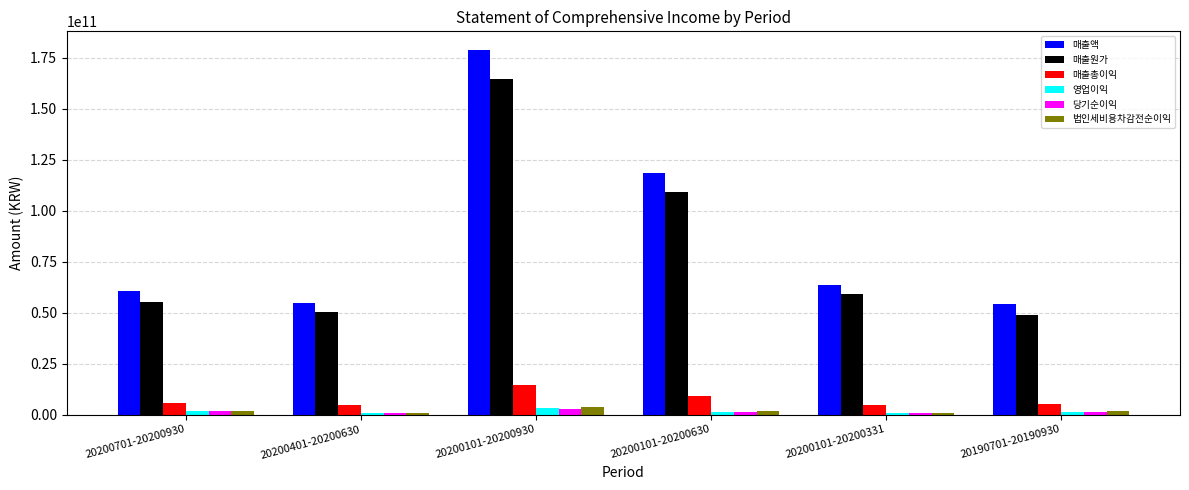

At how many categories does at least one series exceed 20498942231?

6